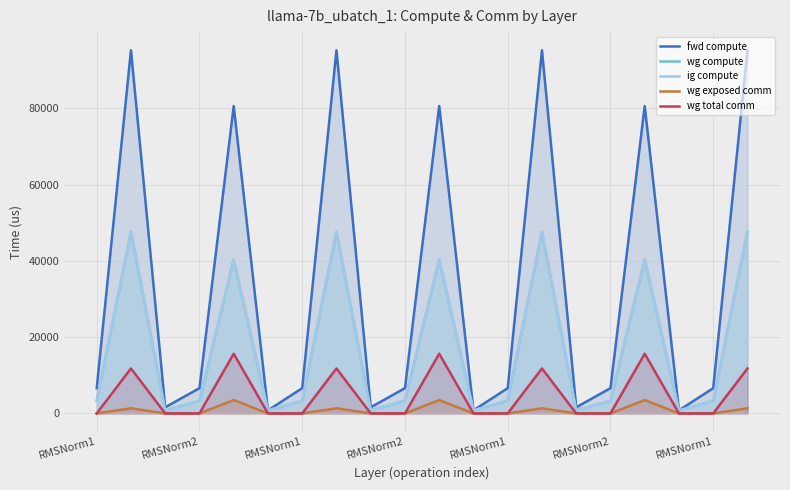

Is the value of fwd compute at 14 greater than the value of wg total comm at RMSNorm1?

Yes